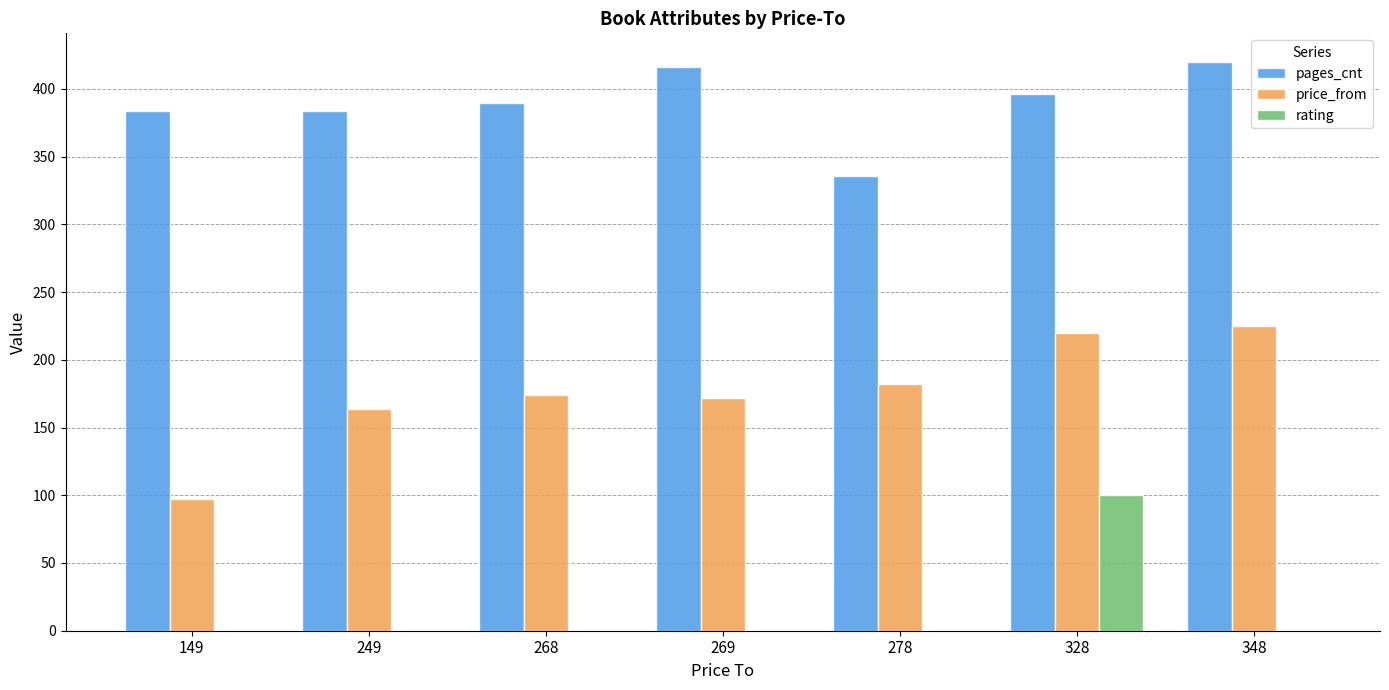

At which category is the sum across all series the highest?

328